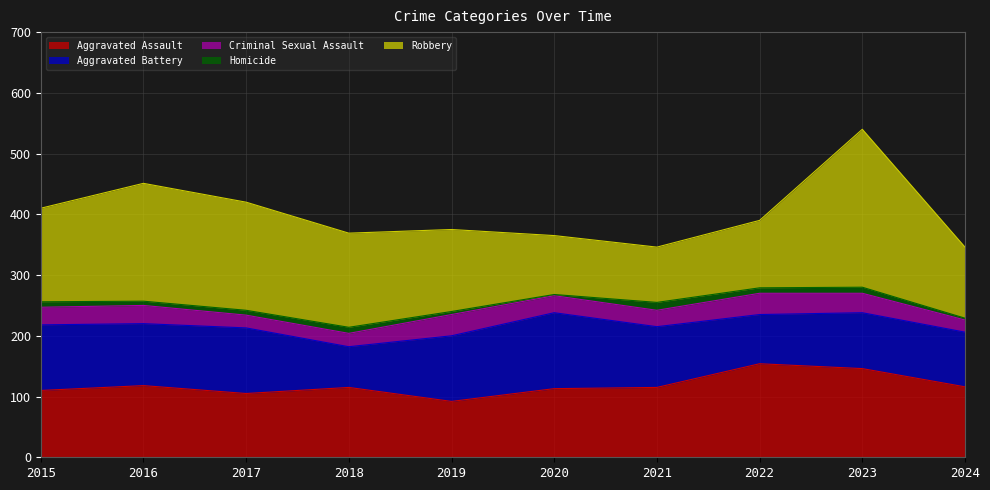

At which label does Homicide first exceed 9?

2018